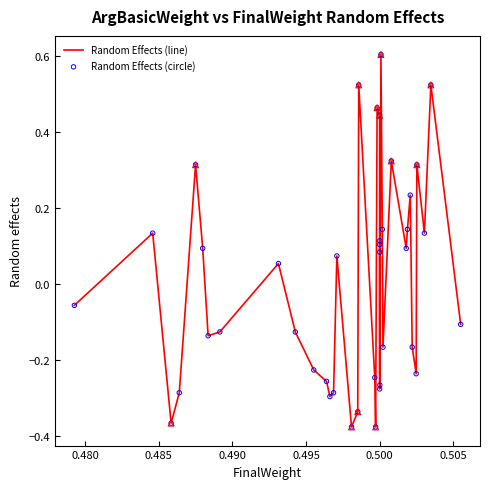

What is the difference between the maximum and minimum values?

1.0